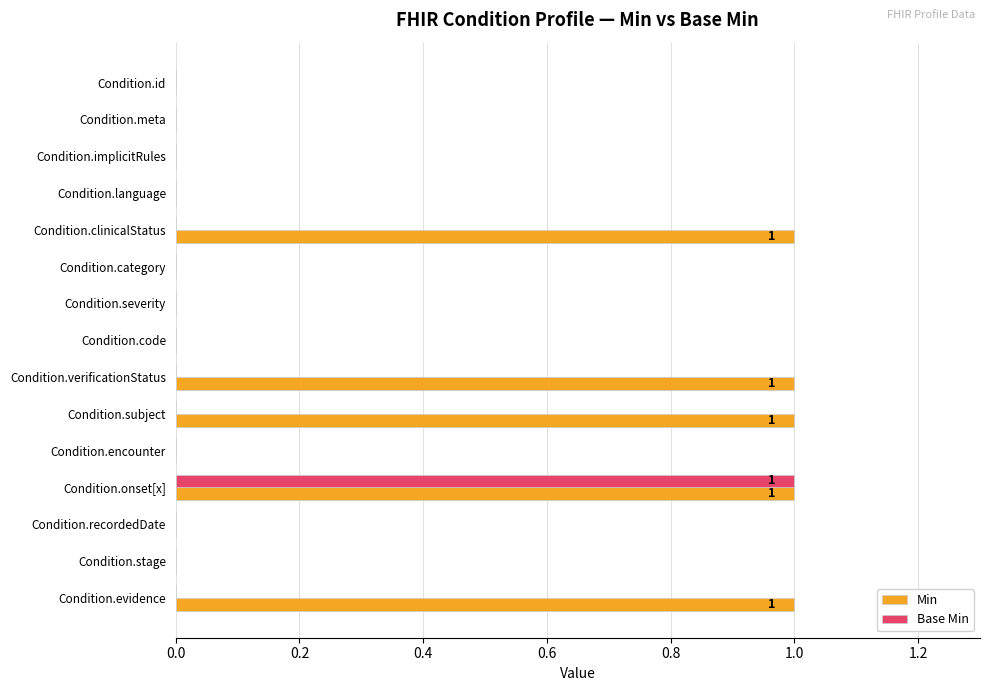

Between Condition.language and Condition.clinicalStatus, which series saw the biggest shift?

Min